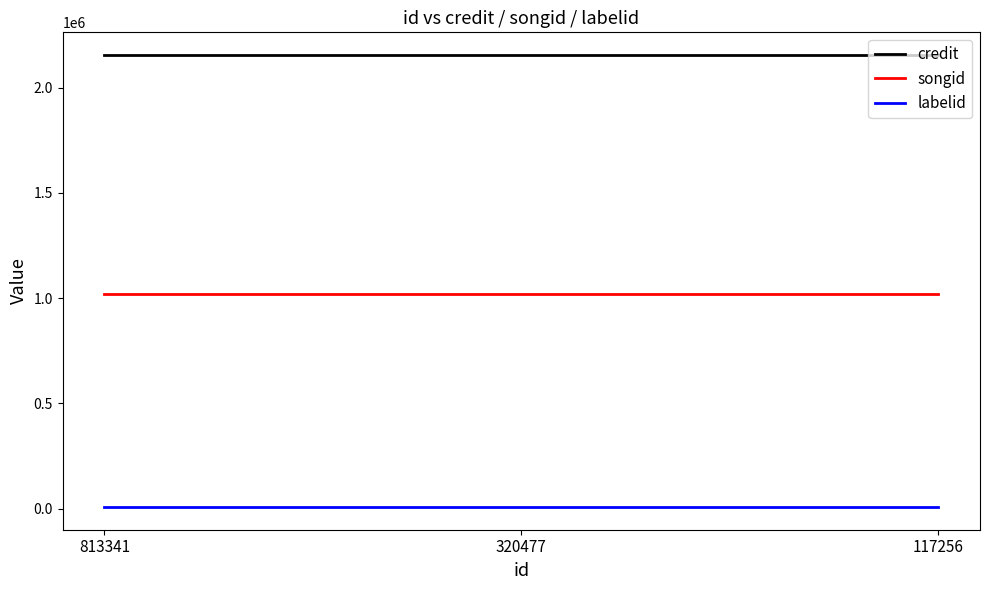

Reading left to right, list all the values displayed in this chart.

credit: 813341=2154947	320477=2154947	117256=2154947
songid: 813341=1017096	320477=1017096	117256=1017096
labelid: 813341=6950	320477=6950	117256=6950